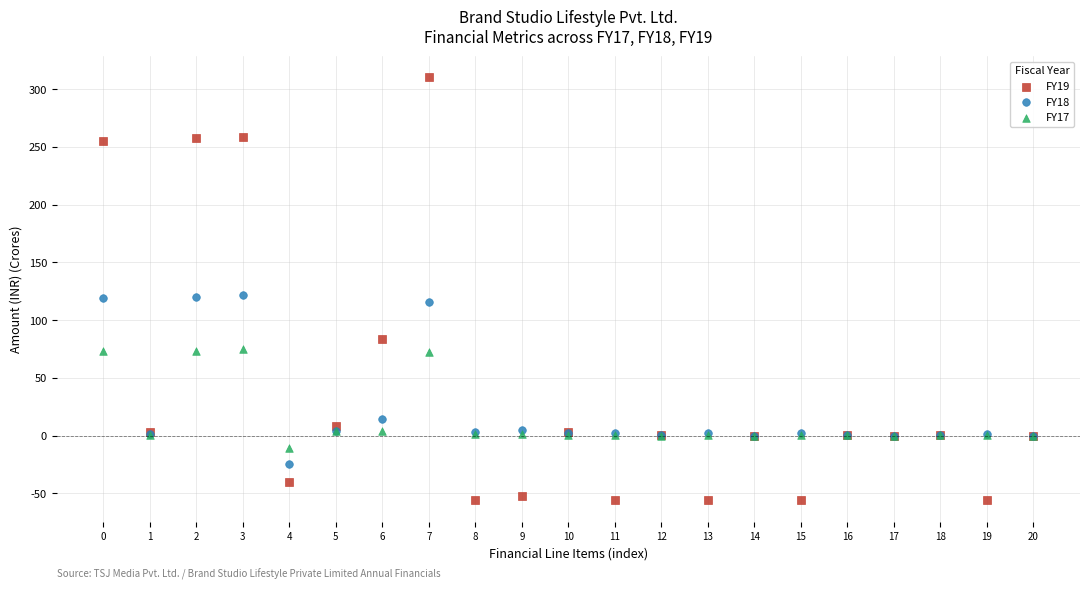

Which series reaches the minimum Y coordinate?

FY19